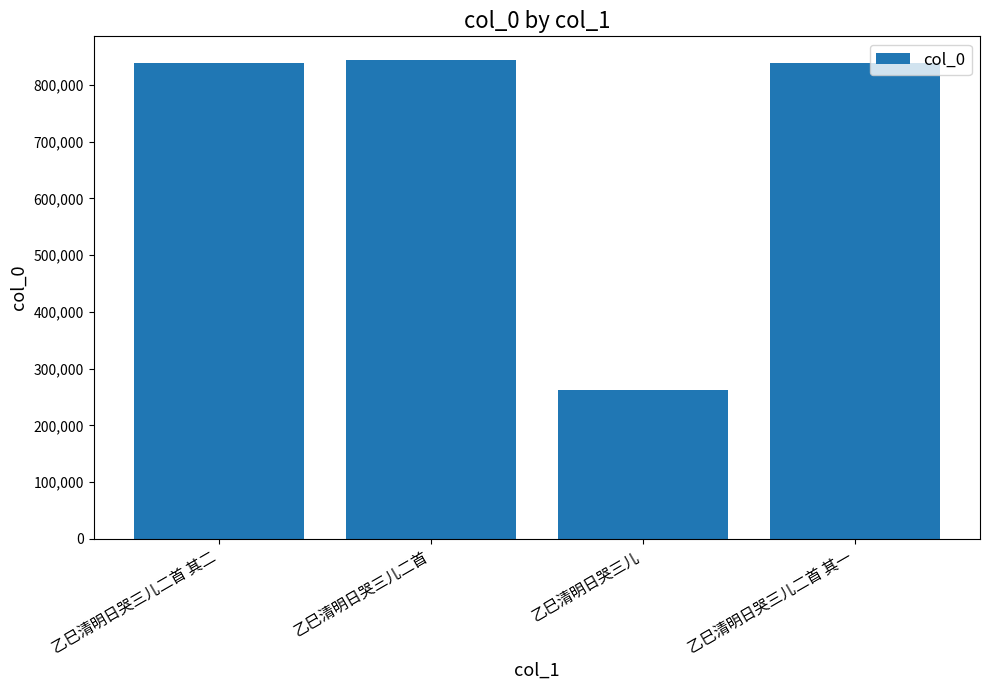

What is the sum of the values at 乙巳清明日哭三儿二首 and 乙巳清明日哭三儿二首 其一?

1683048